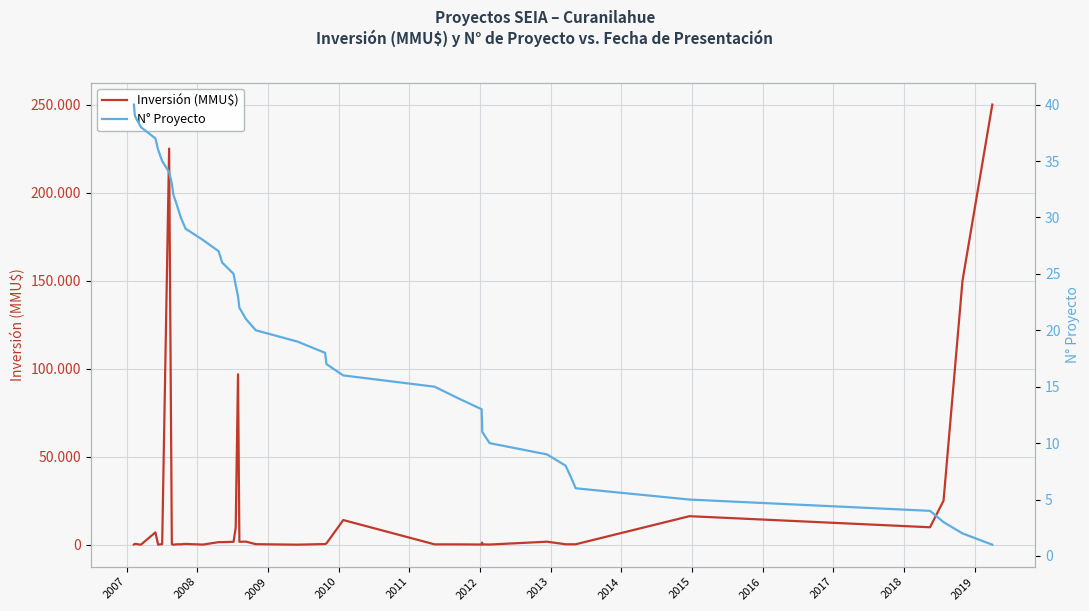

Is the value of Inversión (MMU$) at 22 greater than the value of N° Proyecto at 38?

Yes